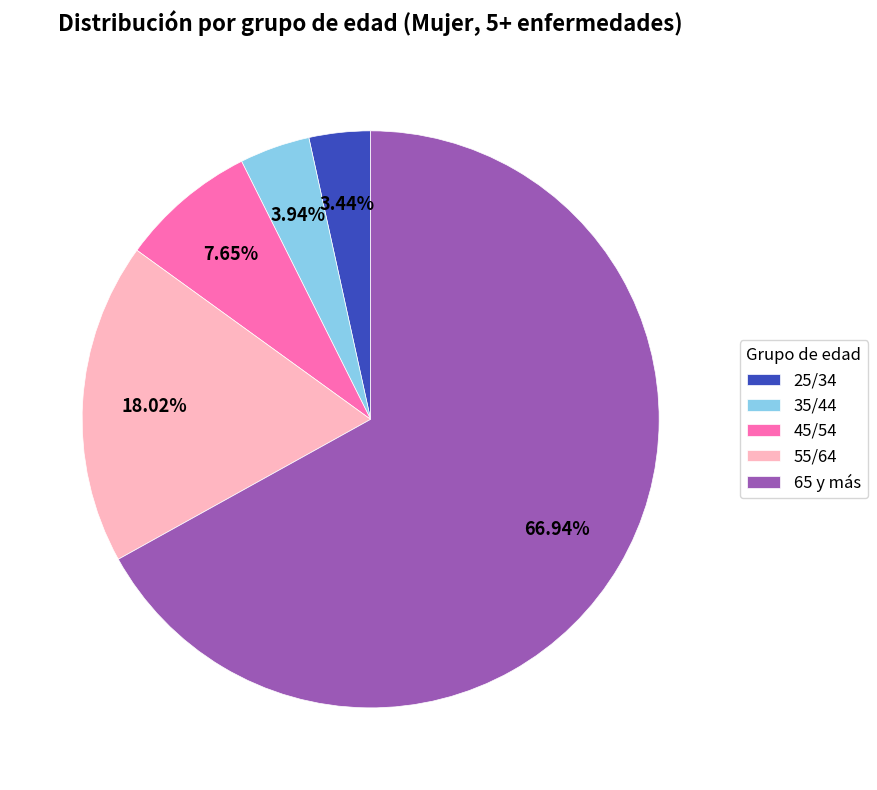

Rank the categories by value from lowest to highest.

25/34, 35/44, 45/54, 55/64, 65 y más